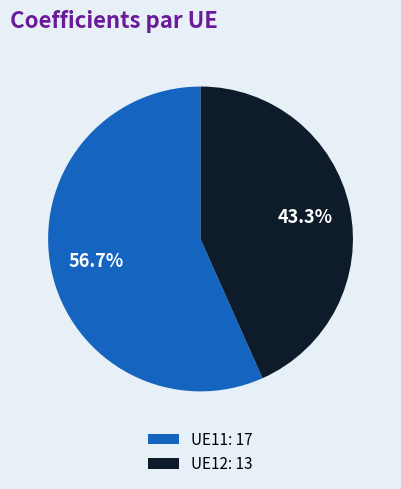

Does UE11 account for over 50% of the chart?

Yes